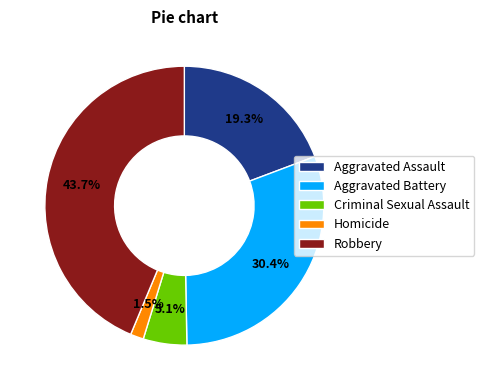

How many slices are in this pie chart?

5